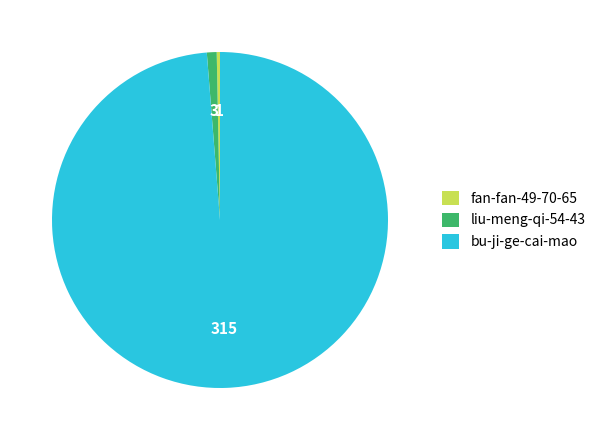

Do fan-fan-49-70-65 and bu-ji-ge-cai-mao together represent more than half of the pie?

Yes